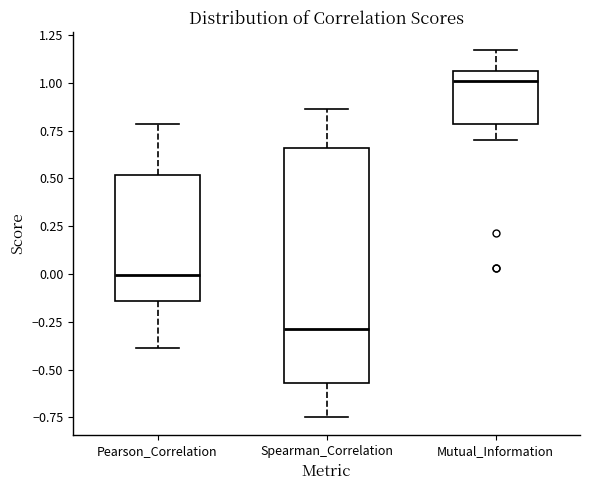

Which box is the tallest, from its lower edge to its upper edge?

Spearman_Correlation